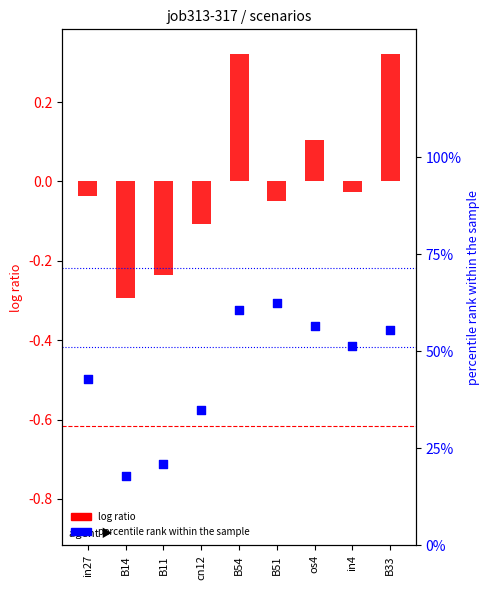

Which series has the widest spread of Y values?

percentile rank